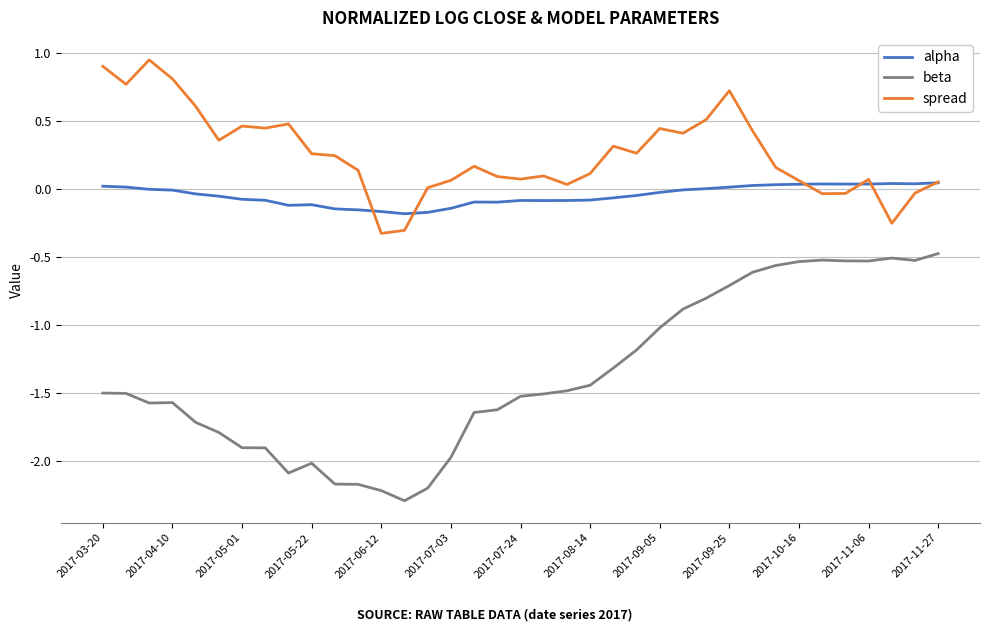

Which series has the largest total across all categories?

spread